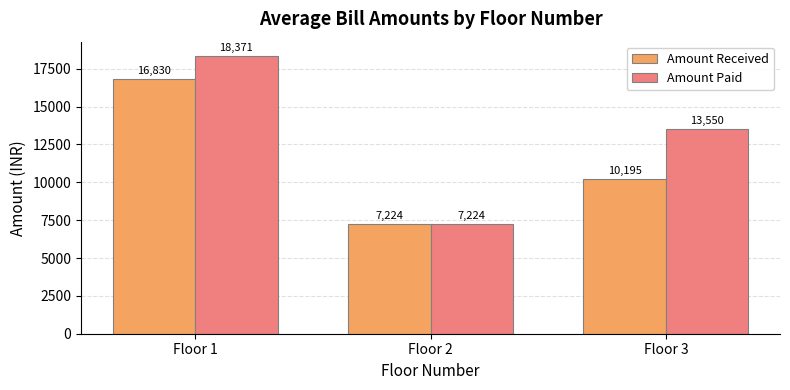

At how many categories does at least one series exceed 15639?

1